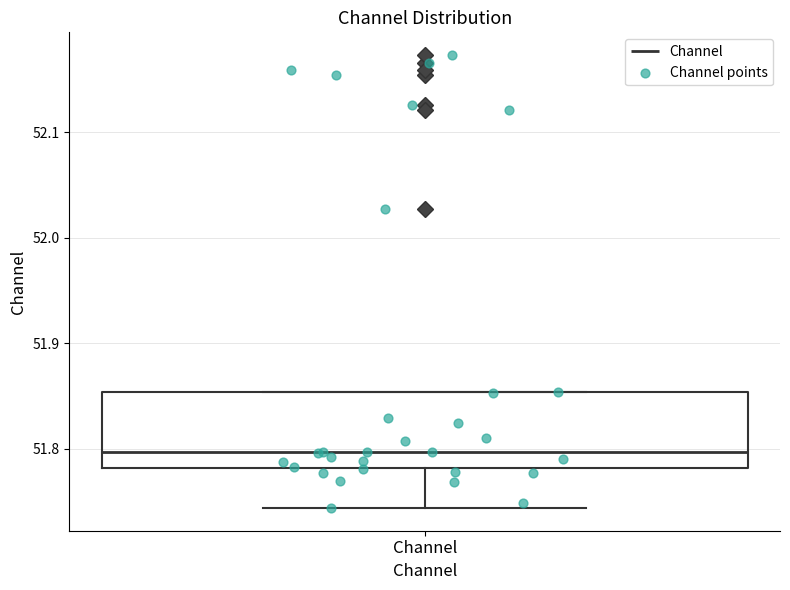

Where is the upper edge of the box for Channel on the y-axis? The values are not printed on the chart, so give them approximately, as read against the axis.

51.85